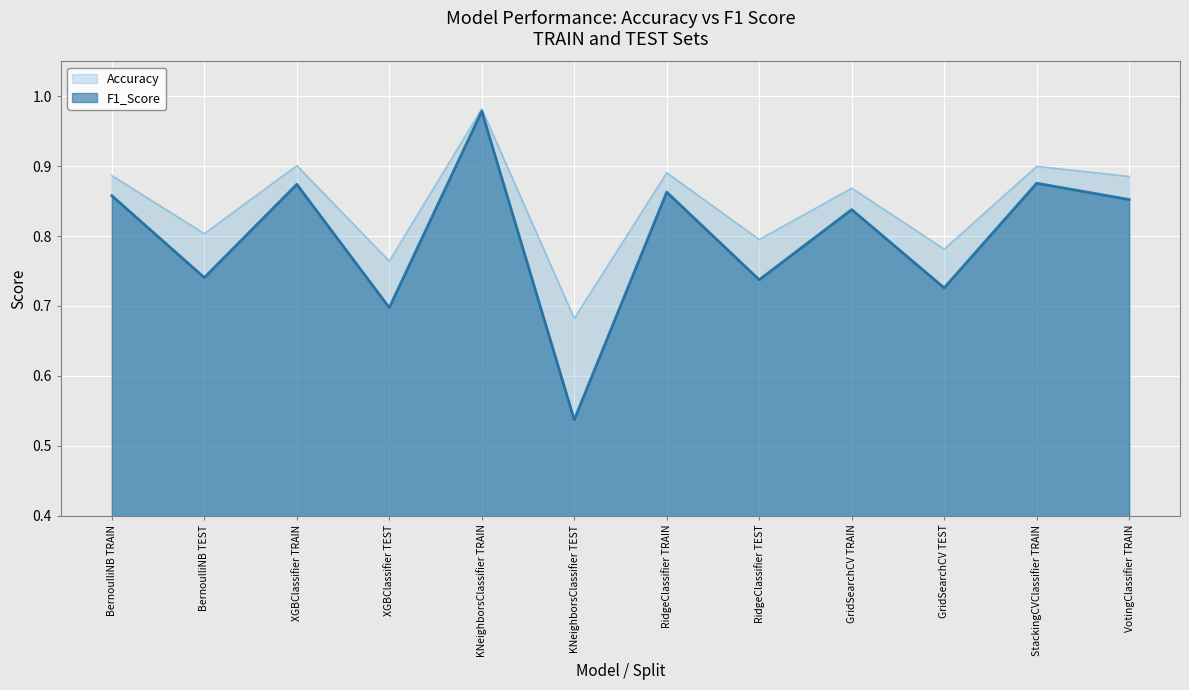

Which series changed the most between BernoulliNB TEST and StackingCVClassifier TRAIN?

F1_Score